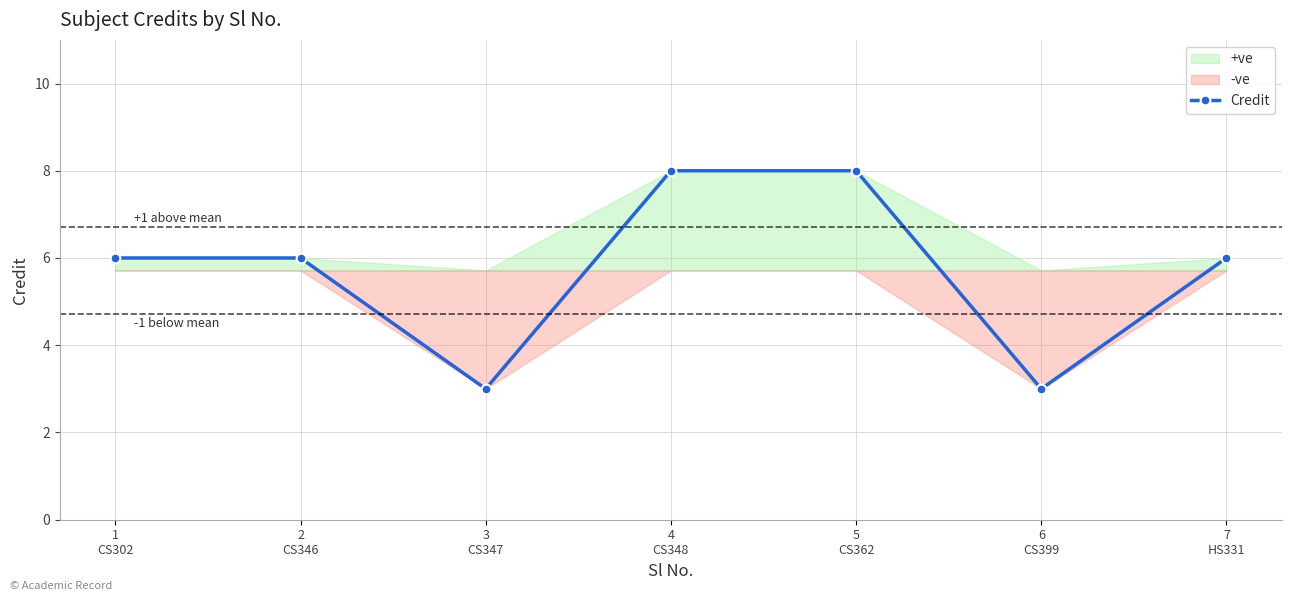

Rank the categories by value from lowest to highest.

3
CS347, 6
CS399, 1
CS302, 2
CS346, 7
HS331, 4
CS348, 5
CS362